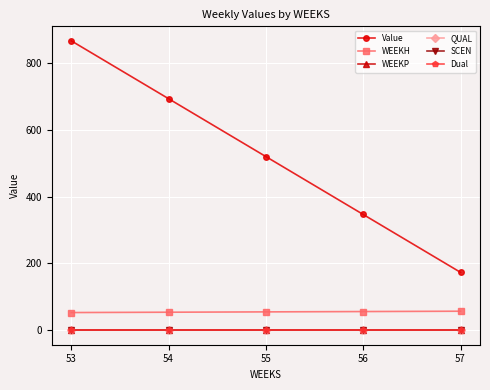

Which series has the widest spread of values?

Value